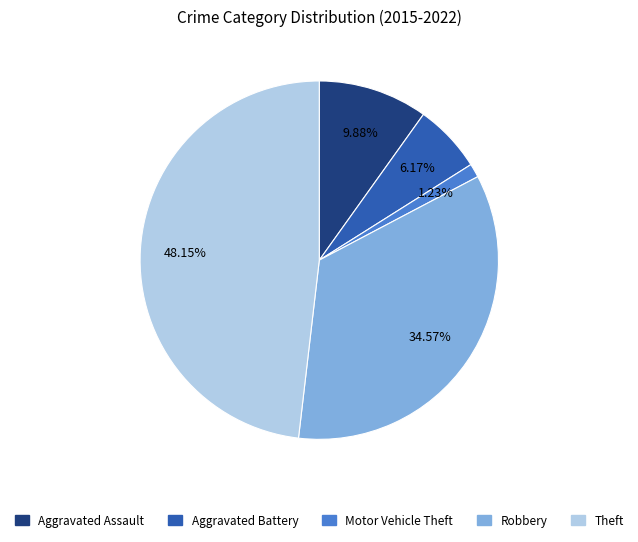

Is Theft the majority of the pie?

No